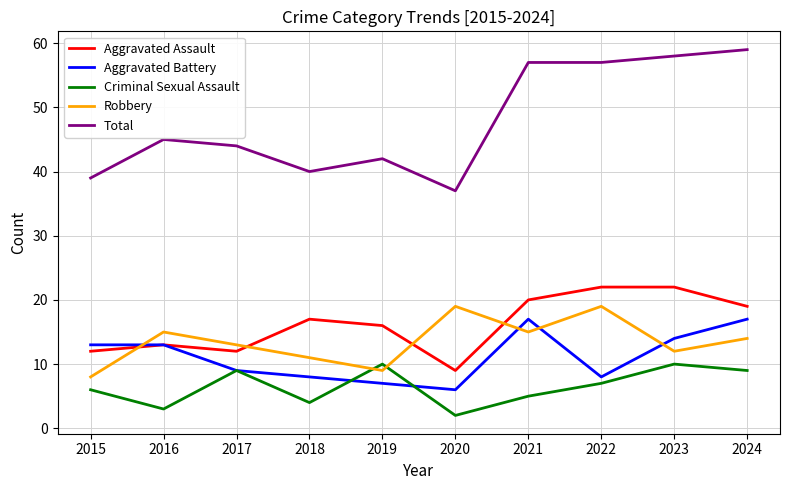

Reading left to right, extract all data points from this chart.

Aggravated Assault: 2015=12	2016=13	2017=12	2018=17	2019=16	2020=9	2021=20	2022=22	2023=22	2024=19
Aggravated Battery: 2015=13	2016=13	2017=9	2018=8	2019=7	2020=6	2021=17	2022=8	2023=14	2024=17
Criminal Sexual Assault: 2015=6	2016=3	2017=9	2018=4	2019=10	2020=2	2021=5	2022=7	2023=10	2024=9
Robbery: 2015=8	2016=15	2017=13	2018=11	2019=9	2020=19	2021=15	2022=19	2023=12	2024=14
Total: 2015=39	2016=45	2017=44	2018=40	2019=42	2020=37	2021=57	2022=57	2023=58	2024=59